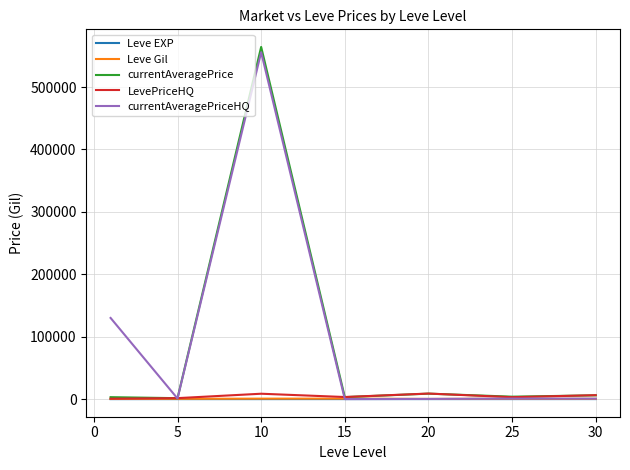

Which series has the largest range (max minus min)?

currentAveragePrice